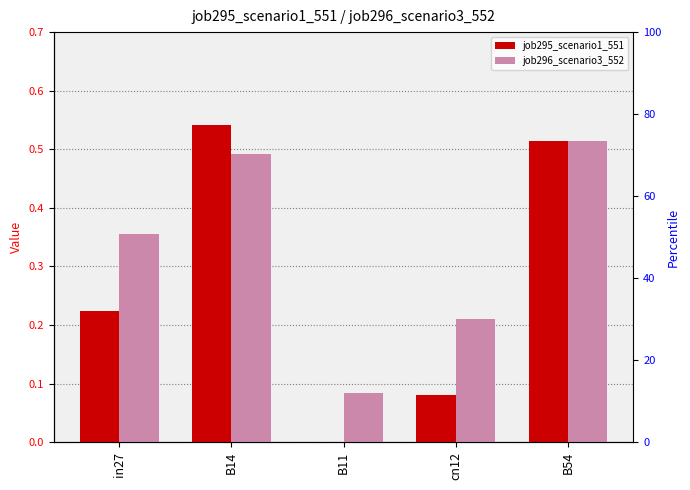

Which series has the largest total across all categories?

job296_scenario3_552